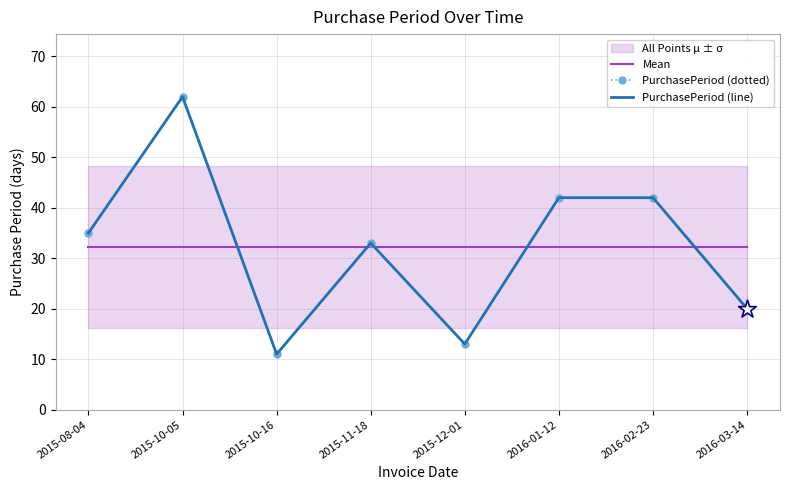

At which category is the sum across all series the highest?

2015-10-05